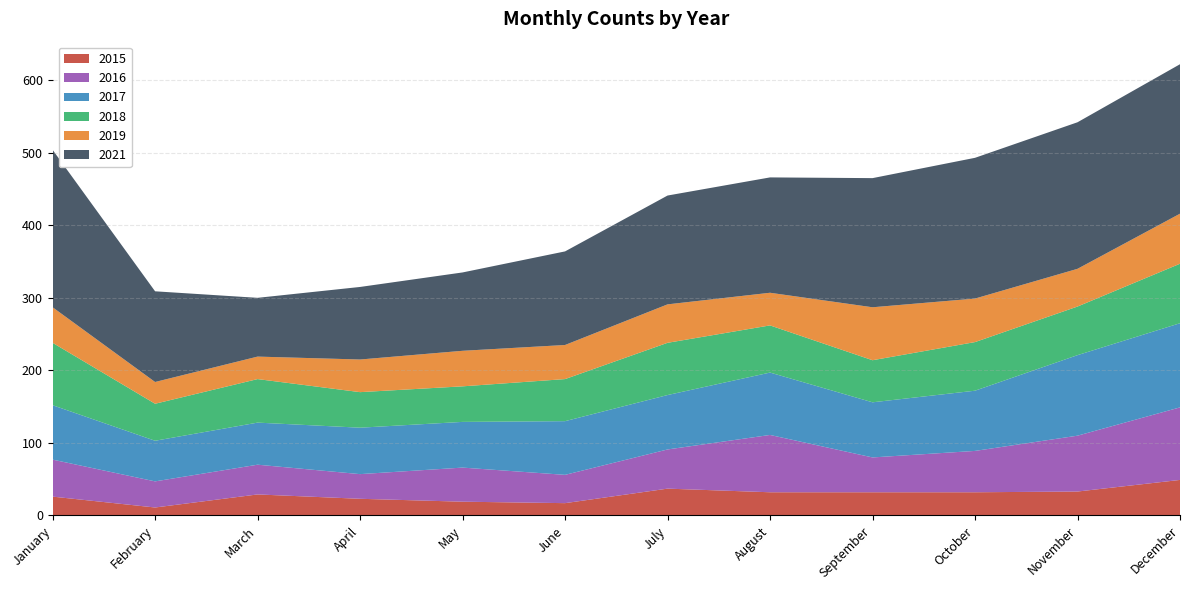

Reading left to right, list all the values displayed in this chart.

2015: January=26	February=11	March=29	April=23	May=19	June=17	July=37	August=32	September=32	October=32	November=33	December=49
2016: January=51	February=36	March=41	April=34	May=47	June=39	July=54	August=79	September=48	October=57	November=77	December=100
2017: January=75	February=56	March=58	April=64	May=63	June=74	July=75	August=86	September=76	October=83	November=111	December=116
2018: January=86	February=51	March=60	April=49	May=49	June=58	July=72	August=65	September=58	October=67	November=67	December=82
2019: January=49	February=30	March=31	April=45	May=49	June=47	July=53	August=45	September=73	October=60	November=52	December=69
2021: January=217	February=125	March=81	April=100	May=108	June=129	July=150	August=159	September=178	October=194	November=202	December=206